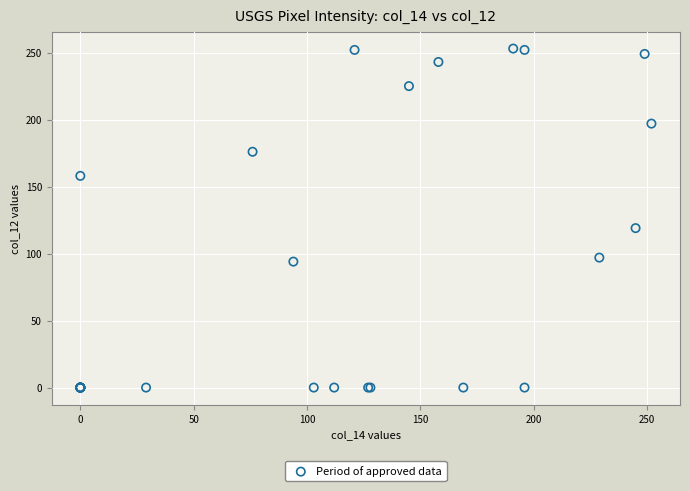

What Y value in the scatter plot is closest to 126?

119